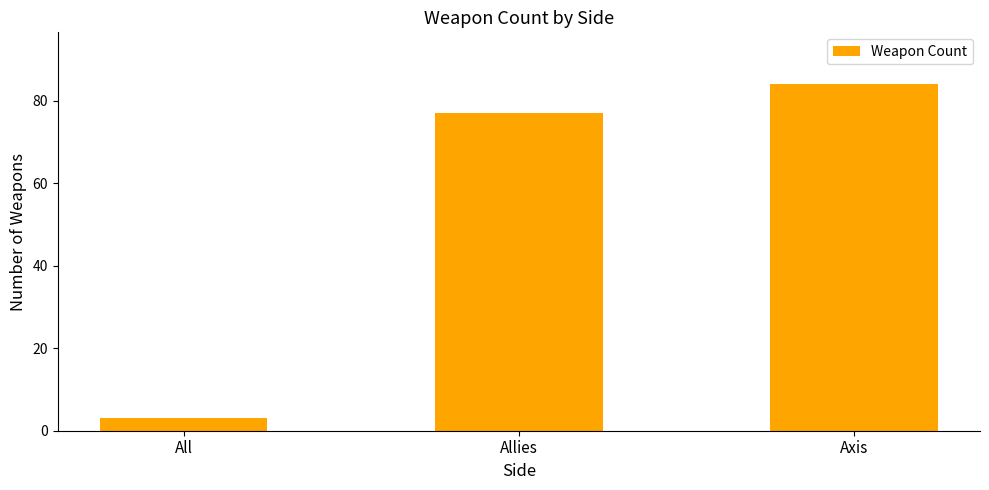

List the labels in order of value, largest first.

Axis, Allies, All